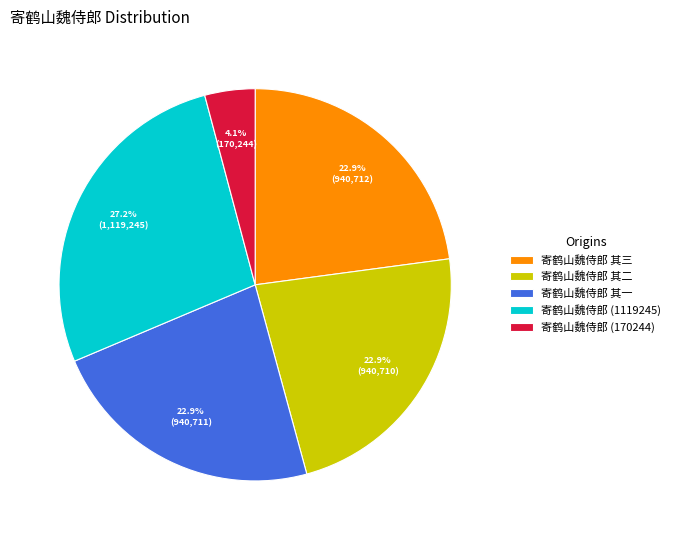

To the nearest percent, what is the difference between the largest and smallest slice percentages?

23%